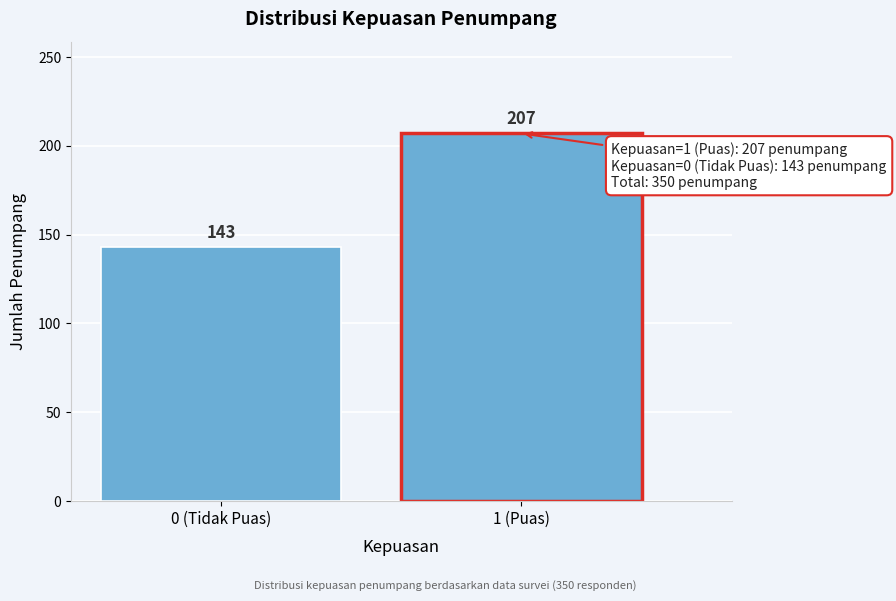

Reading right to left, what are all the values shown in this chart?

1 (Puas)=207	0 (Tidak Puas)=143